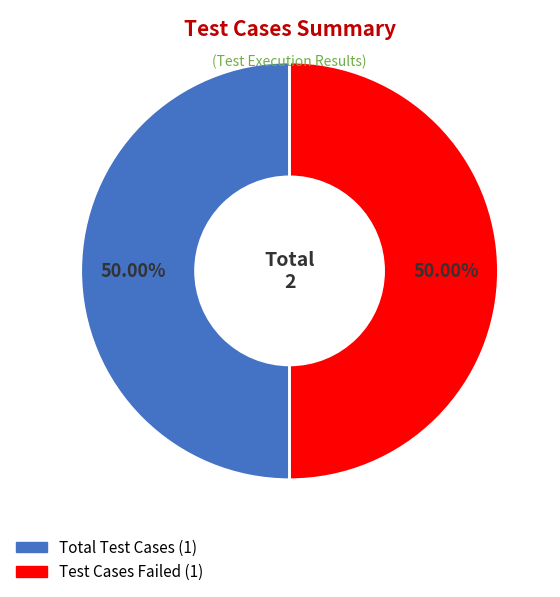

How many slices are in this pie chart?

2